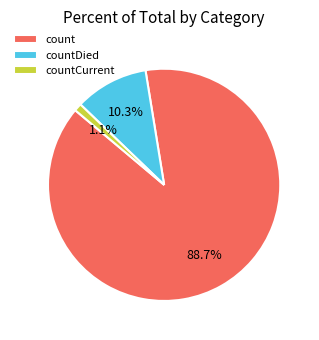

Count the number of slices in the pie.

3